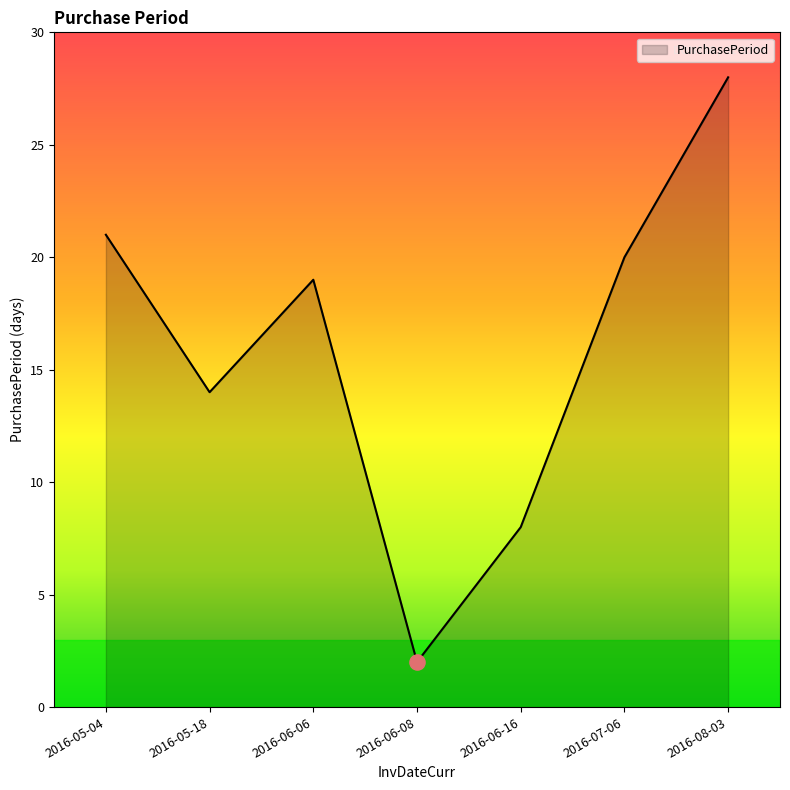

Which has a higher value, 2016-06-08 or 2016-05-18?

2016-05-18